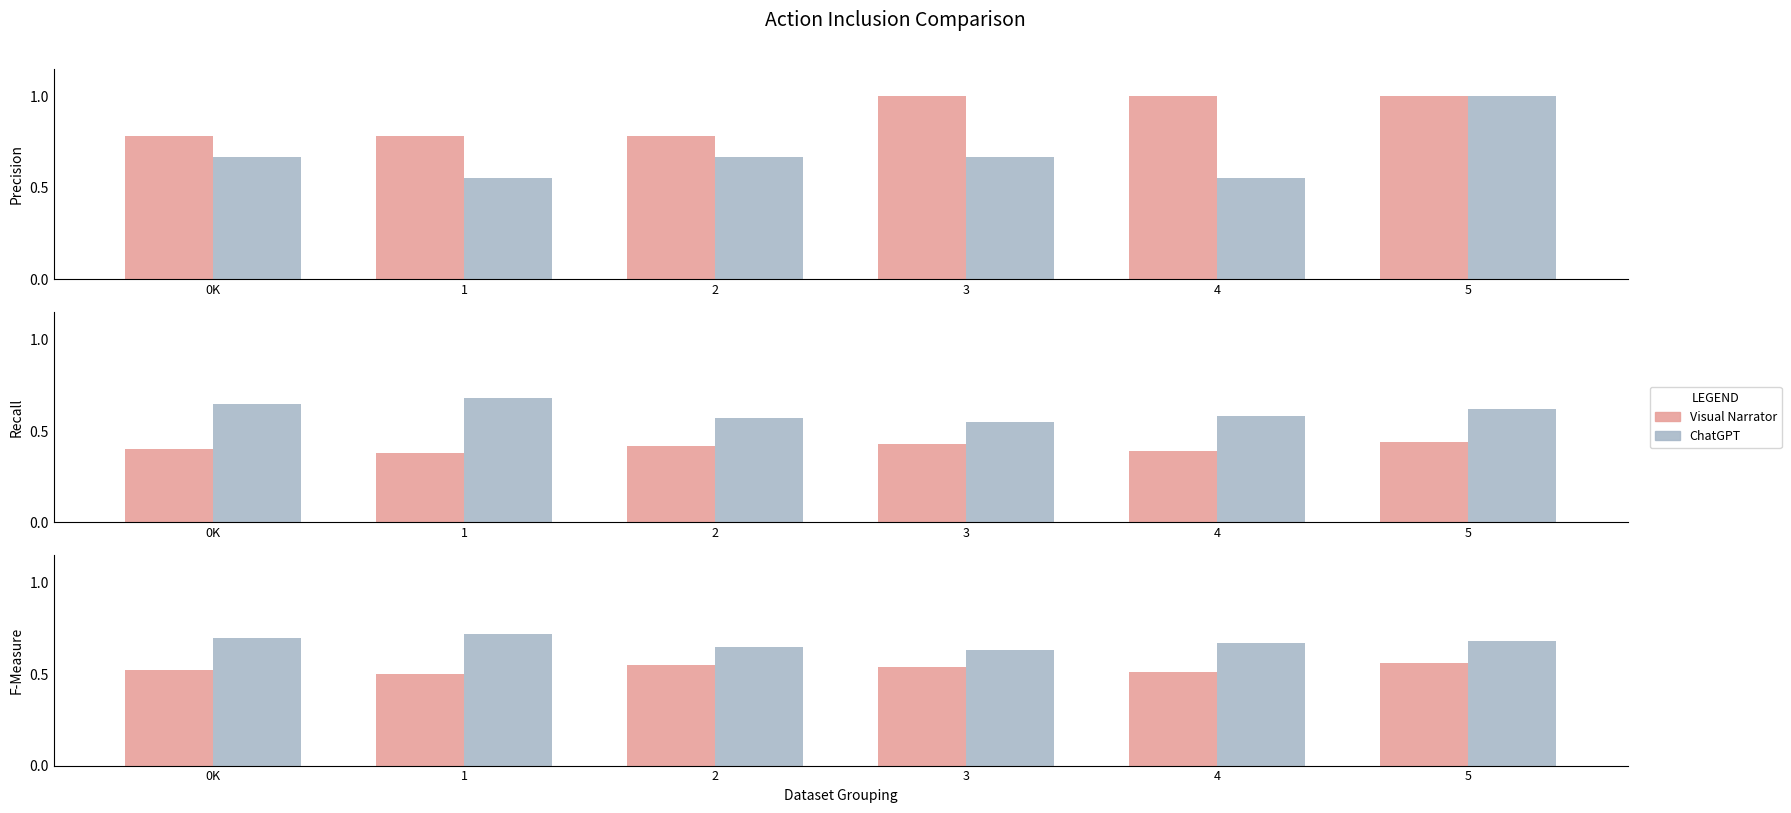

What is the value of the ChatGPT bar at the 2nd from the left?

0.7